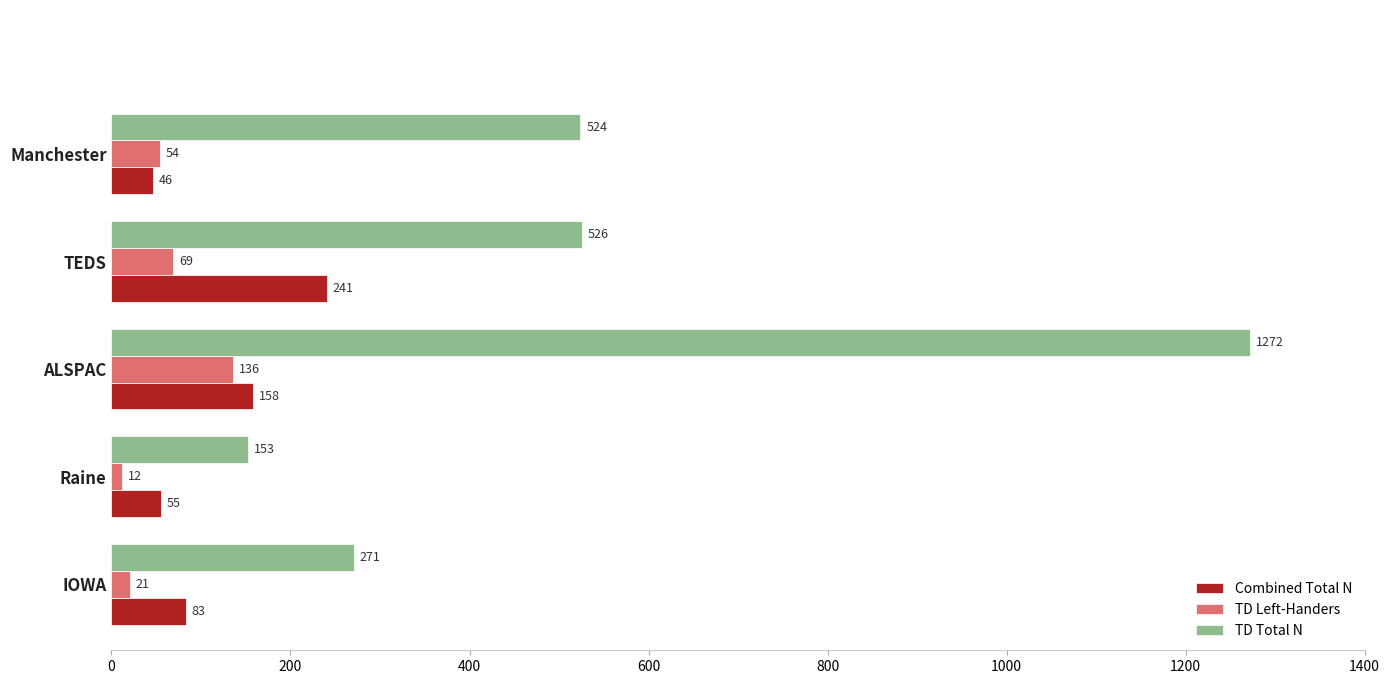

Which series has the largest range (max minus min)?

TD Total N